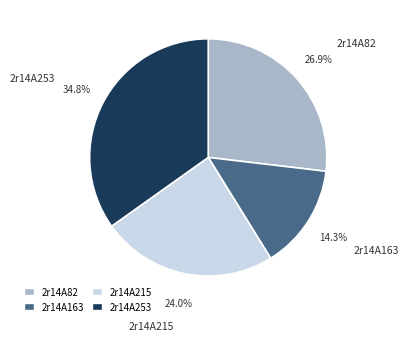

What is the smallest slice in the pie chart?

2r14A163